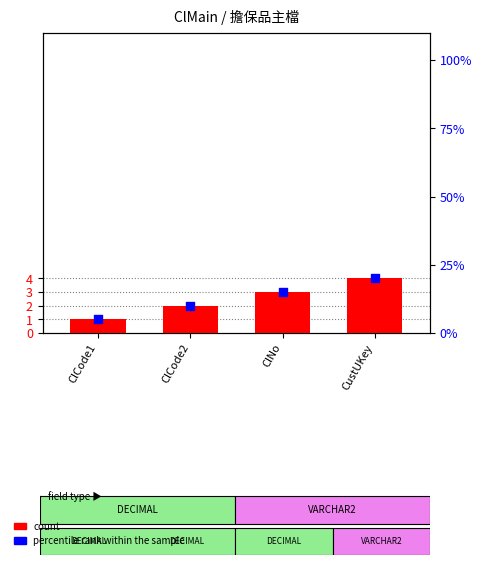

What is the change in value from ClCode2 to ClNo?

+5